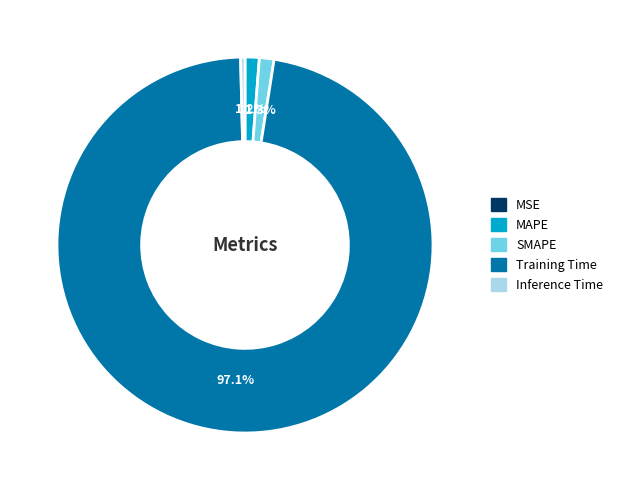

What is the largest slice in the pie chart?

Training Time